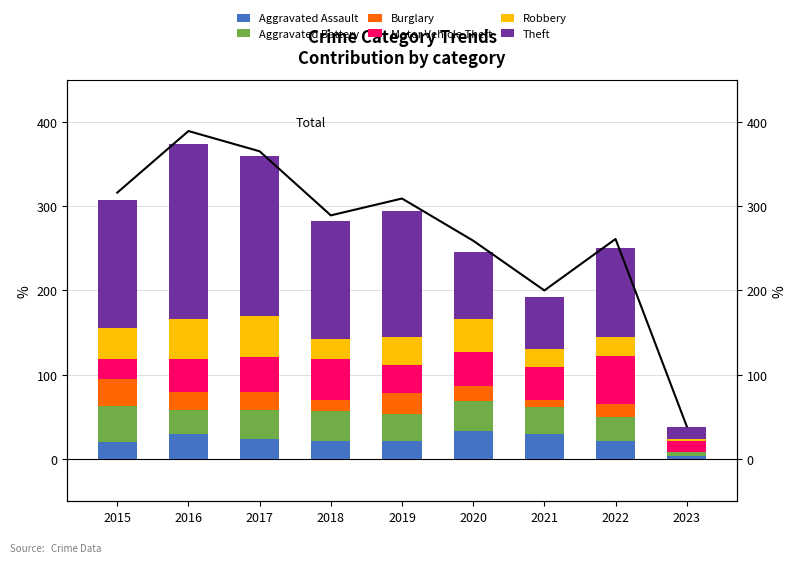

What is the value of the Burglary bar at the 6th from the left?

18